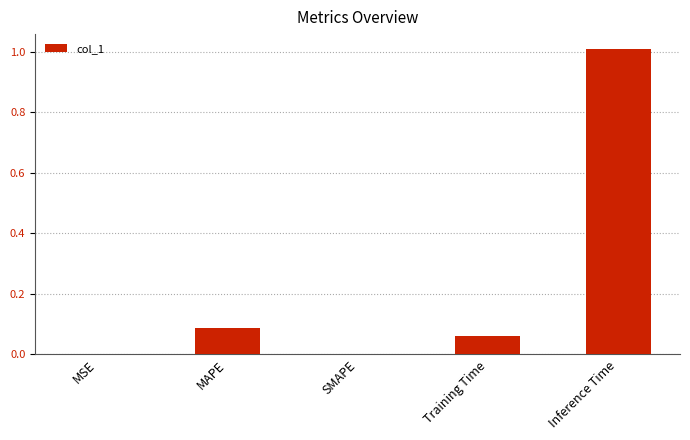

What is the average value?

0.2